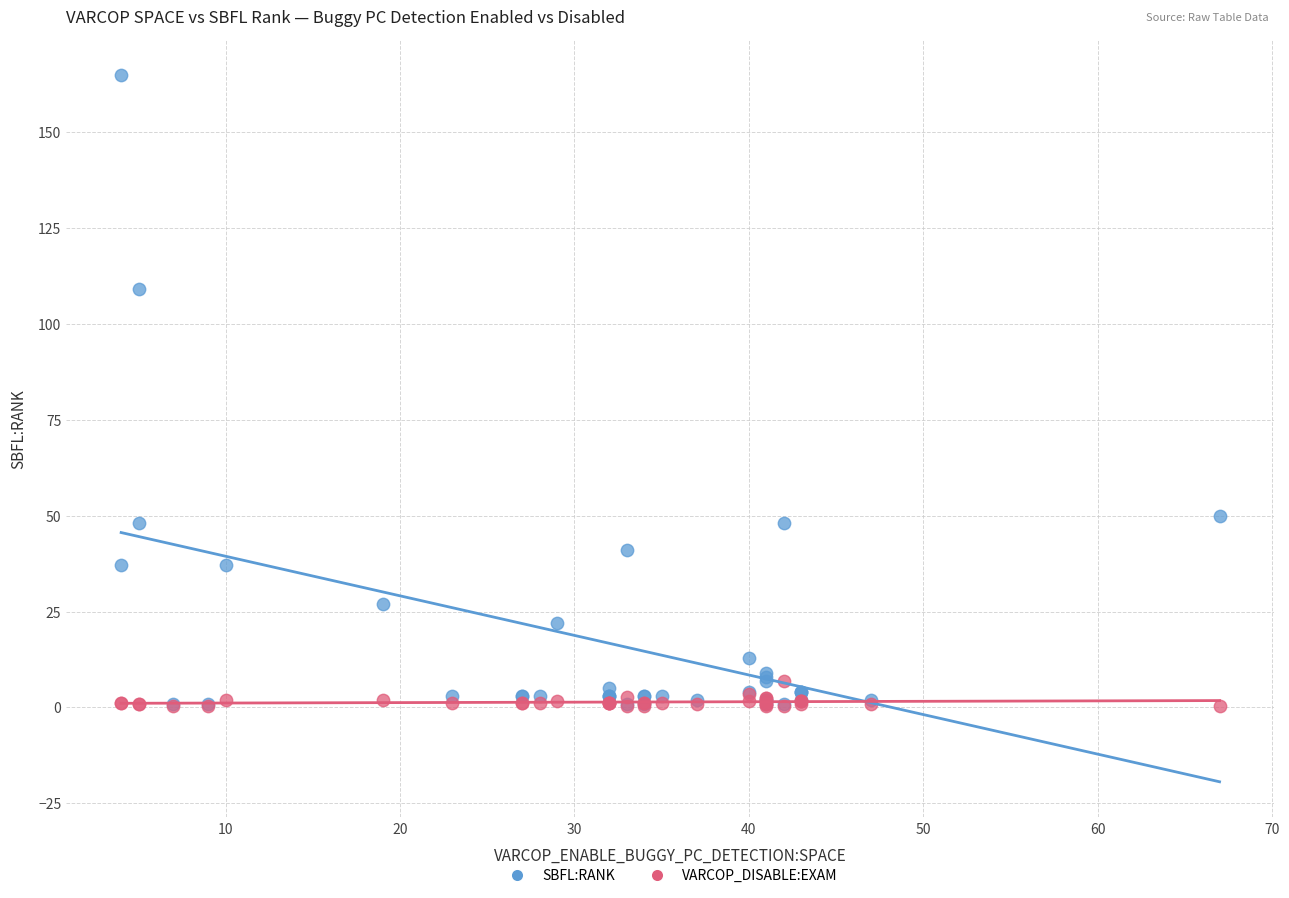

What are all the series names shown in the legend?

SBFL:RANK, VARCOP_DISABLE:EXAM